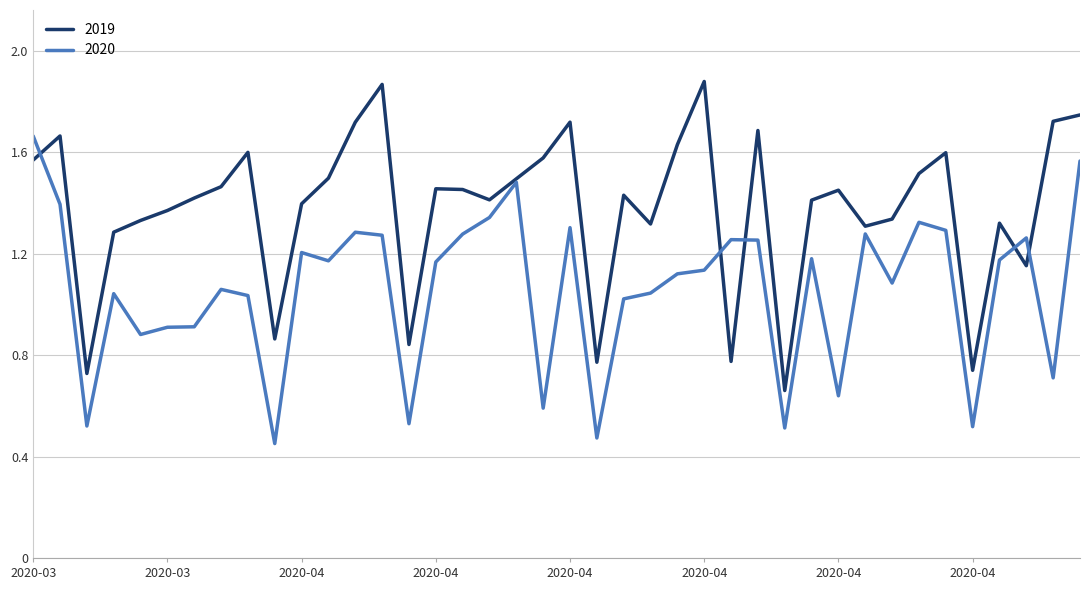

Rank the series by their average value, from lowest to highest.

2020, 2019